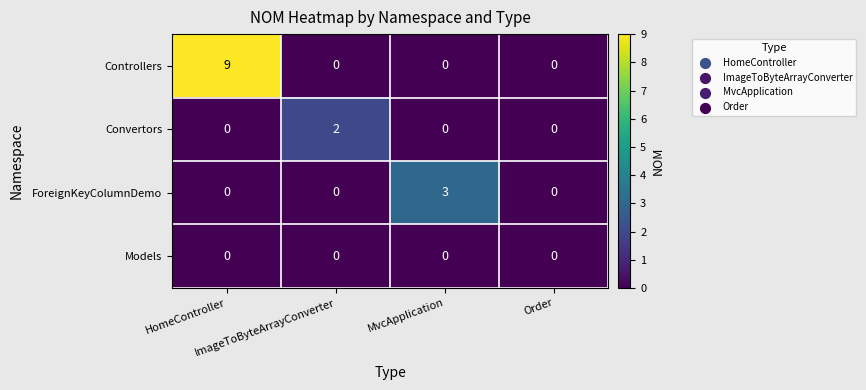

Which series has the widest spread of values?

Controllers